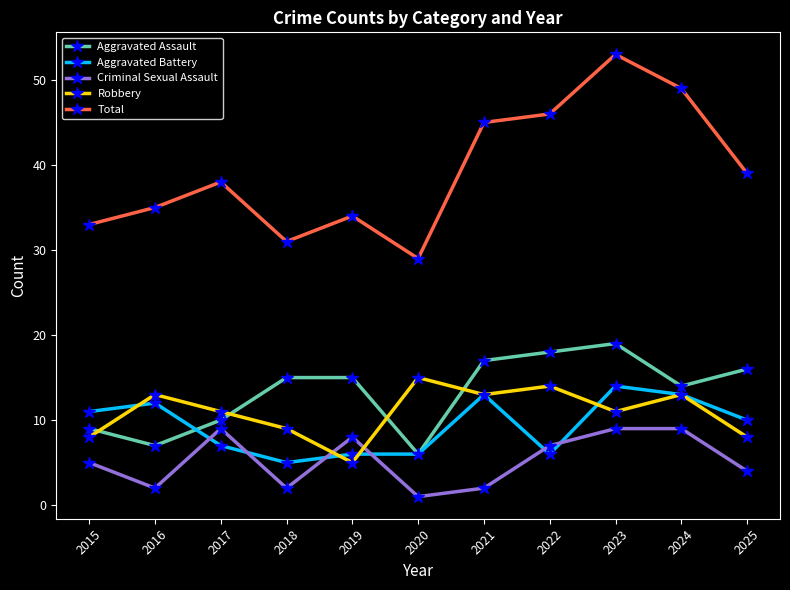

What is the maximum value shown in the chart?

53